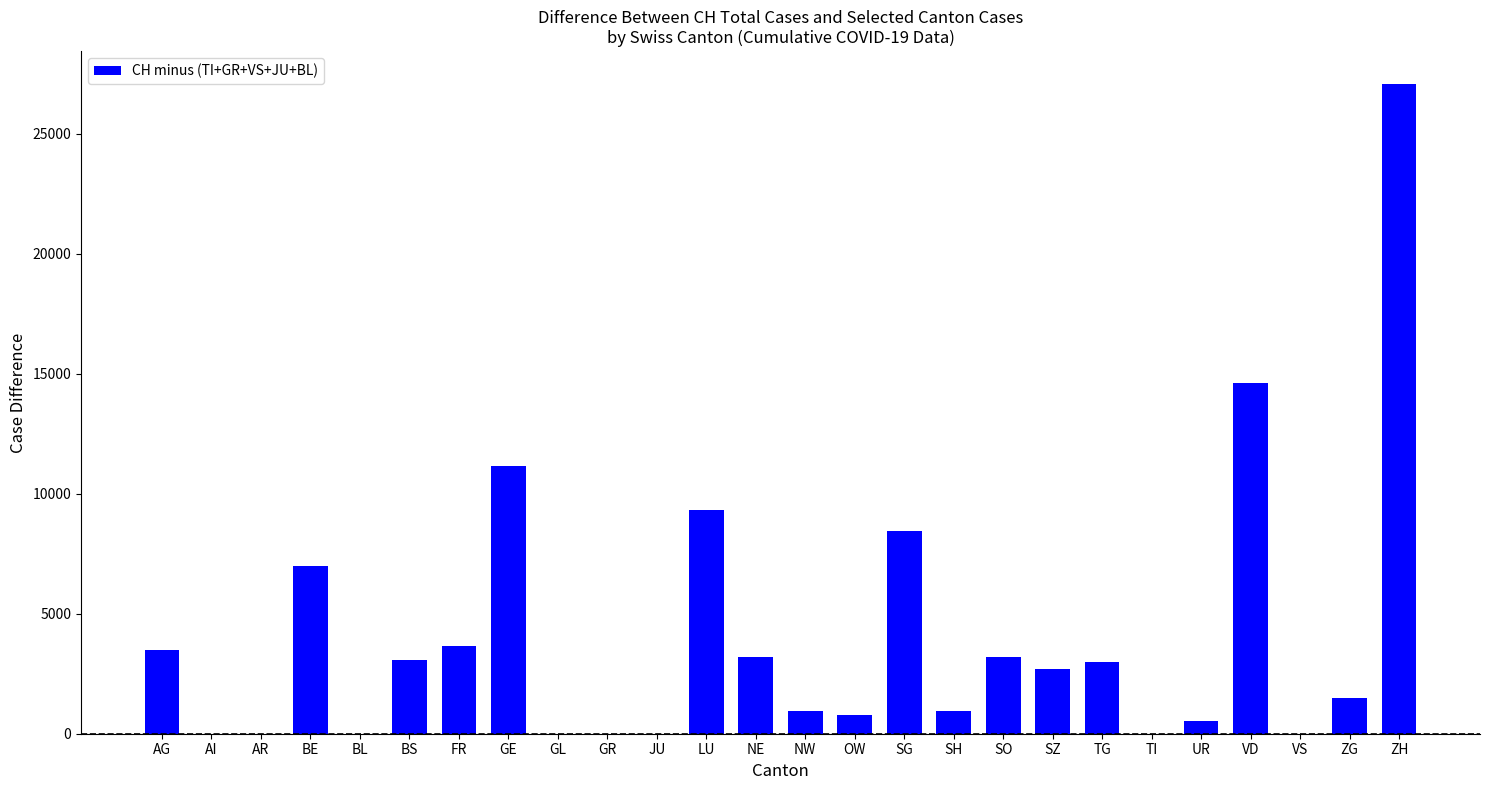

What is the maximum value shown in the chart?

27076